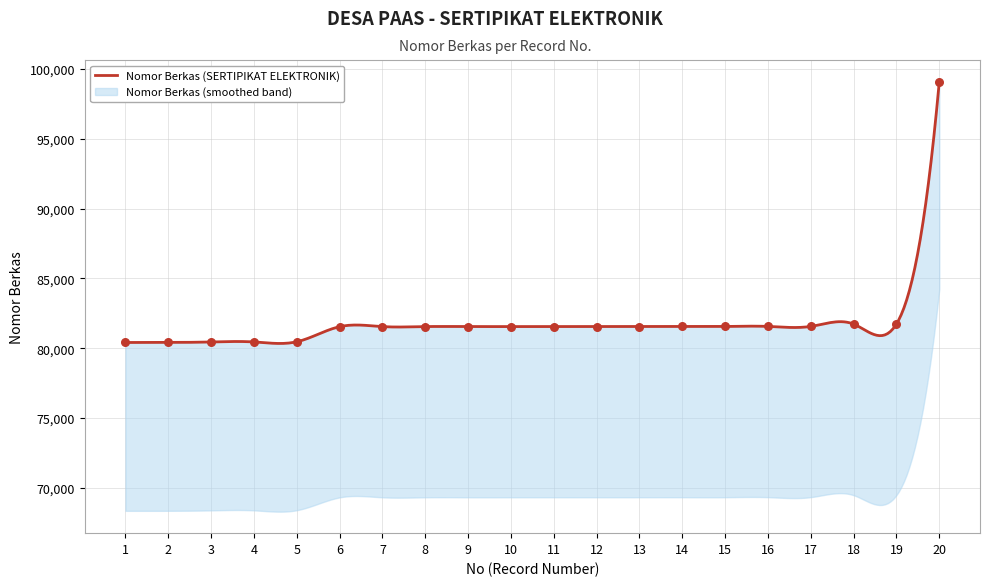

What is the ratio of the value at 20 to the value at 16?

1.2